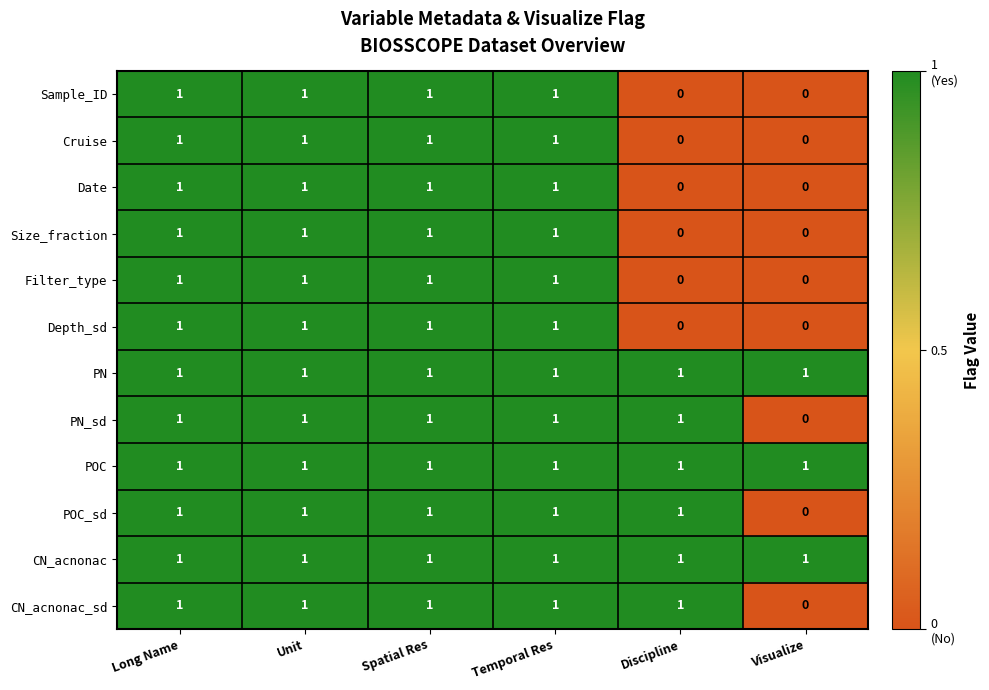

Where is POC_sd nearest to the value 0?

Visualize